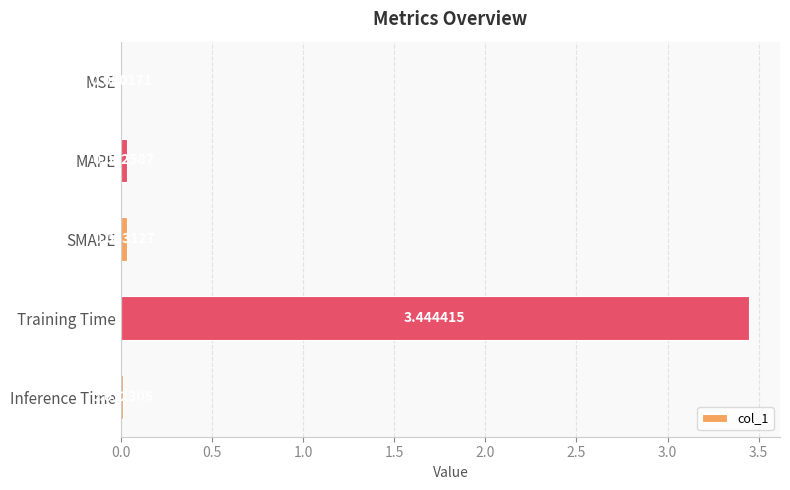

Between MAPE and MSE, which is larger?

MAPE